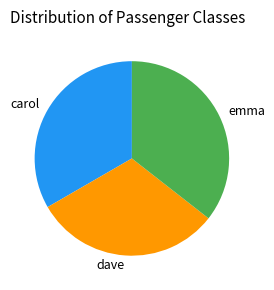

What is the smallest slice in the pie chart?

dave